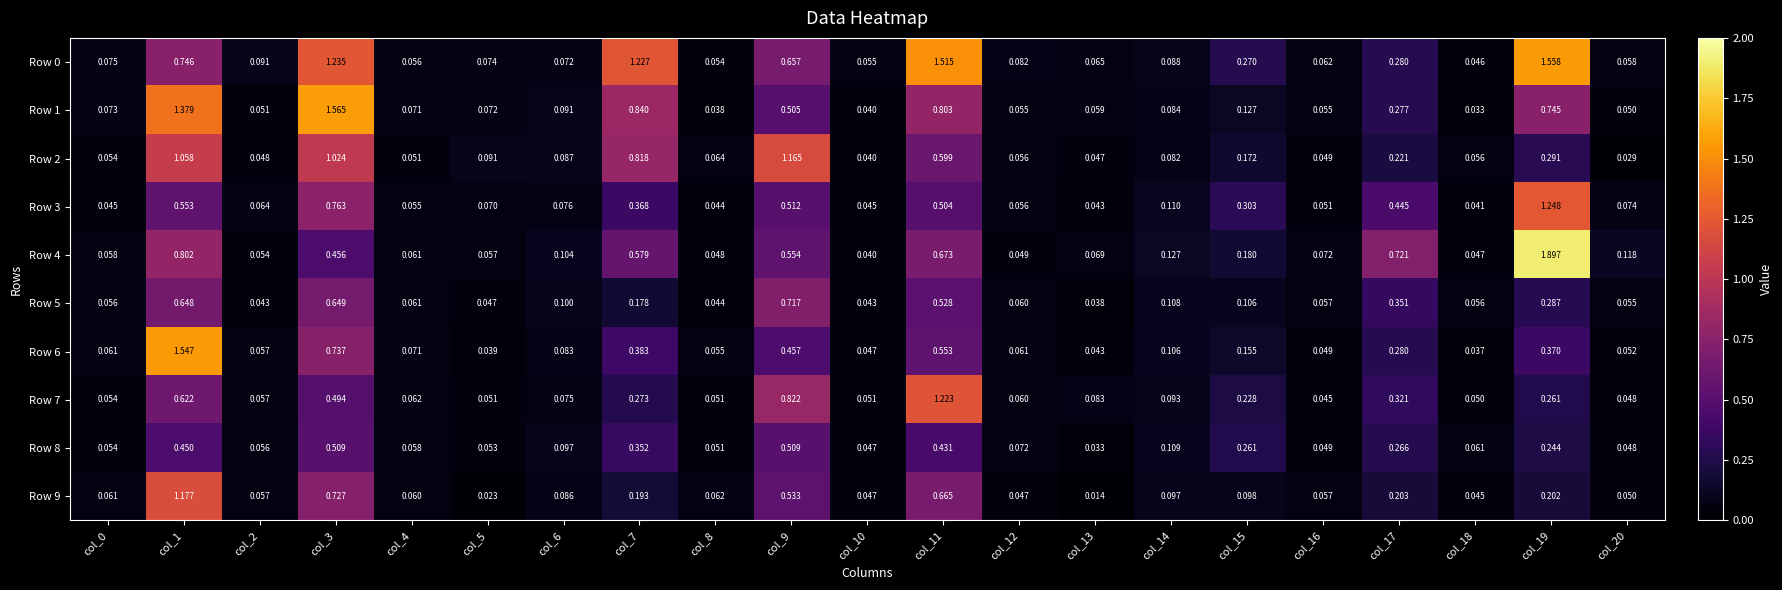

Is the value of Row 7 at col_2 greater than the value of Row 9 at col_15?

No